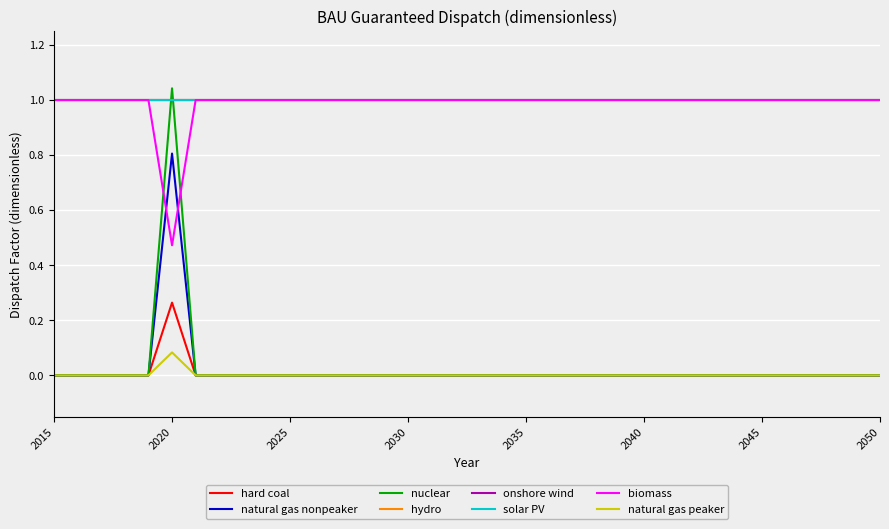

Is this an area chart (filled region under the line)?

No